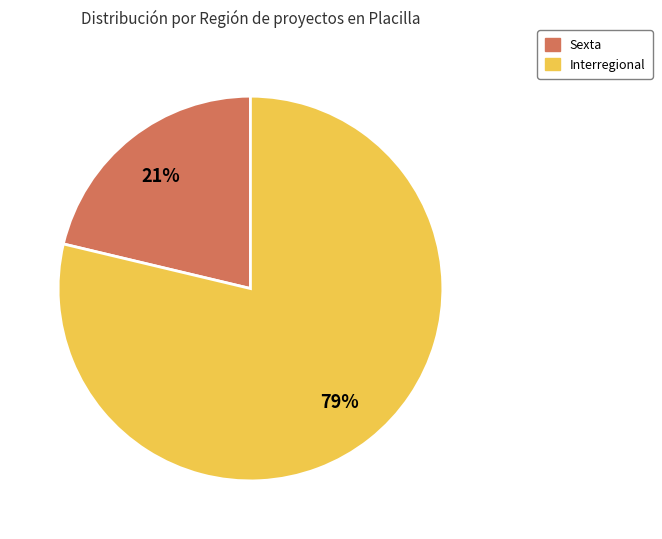

Rank the categories by value from highest to lowest.

Interregional, Sexta